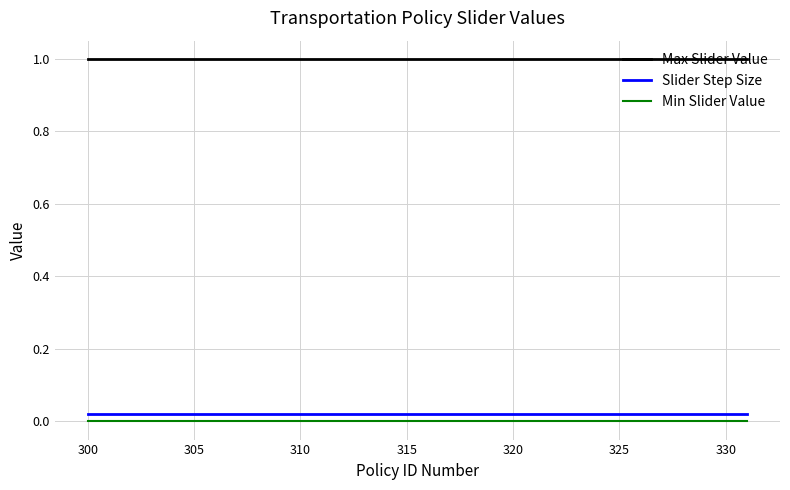

What is the maximum value shown in the chart?

1.0